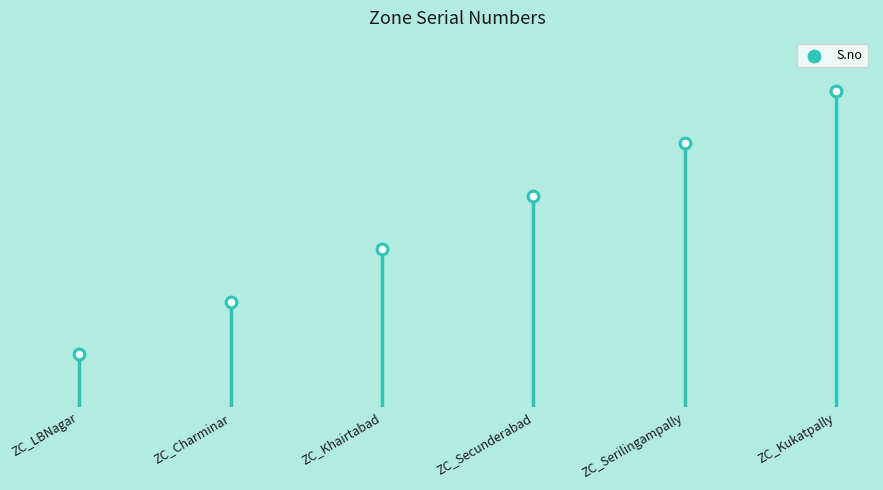

What is the ratio of the value at ZC_Khairtabad to the value at ZC_Kukatpally?

0.5